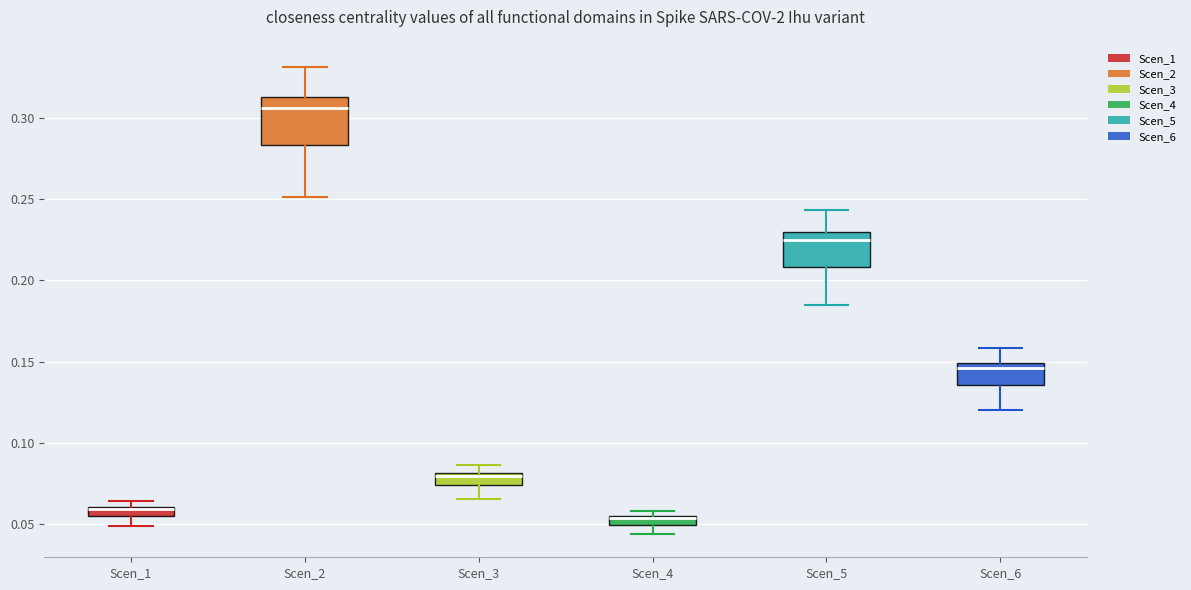

Where is the lower edge of the box for Scen_1 on the y-axis? The values are not printed on the chart, so give them approximately, as read against the axis.

0.055